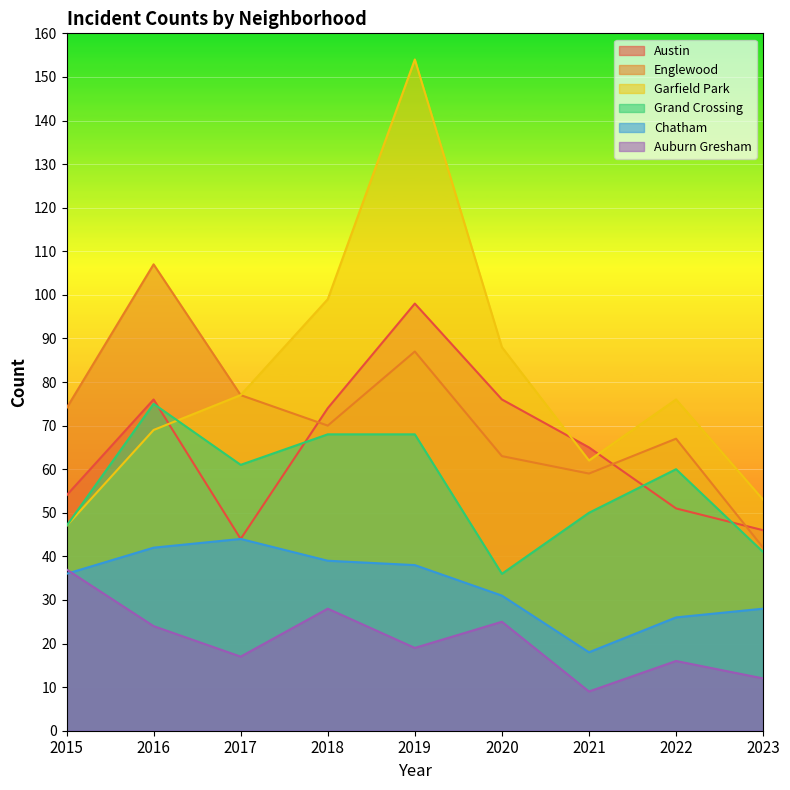

Which series has the widest spread of values?

Garfield Park